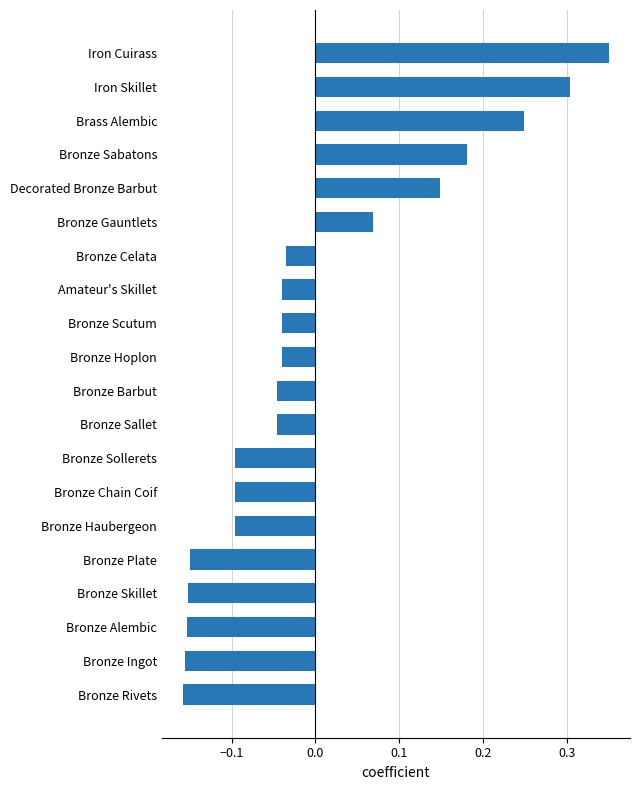

True or false: the data shows -0.1 at Bronze Chain Coif.

True